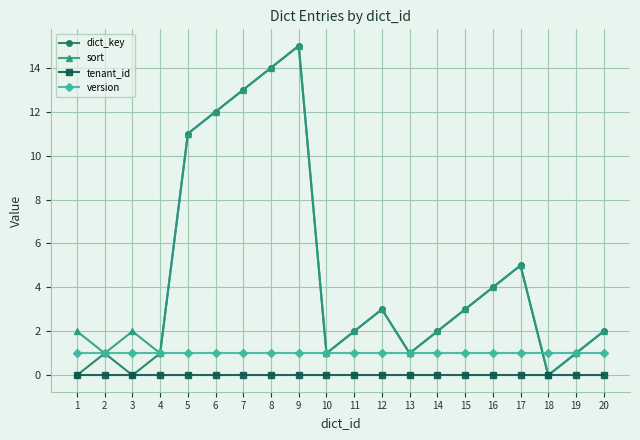

What is the spread (max minus min) of values at 8?

14